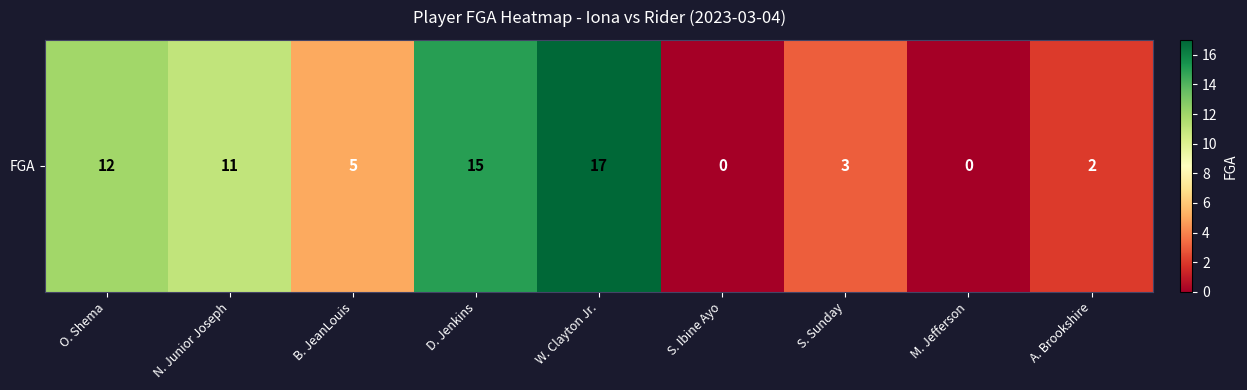

True or false: the data shows 3 at B. JeanLouis.

False